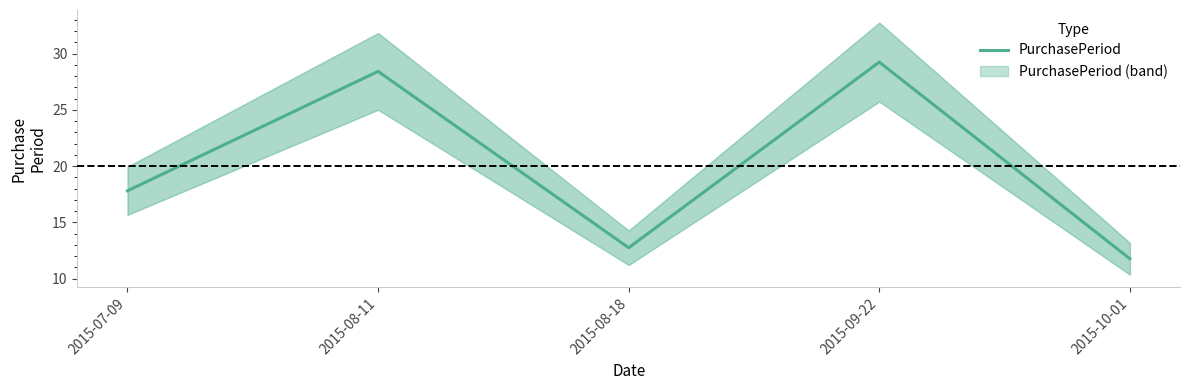

What is the sum of the values at 2015-08-11 and 2015-07-09?

46.2